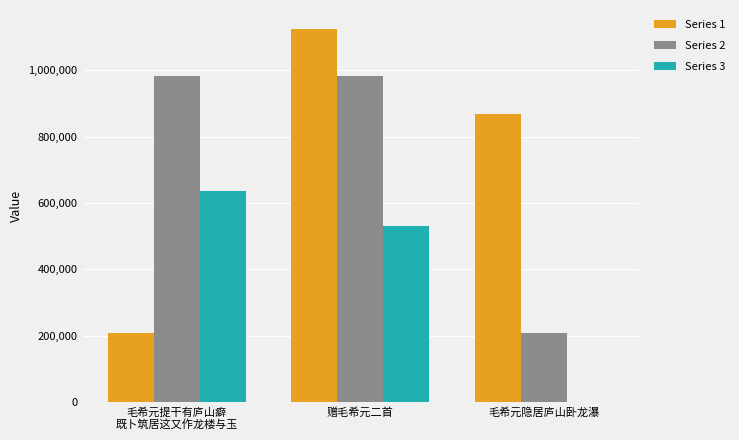

How many groups of bars are there?

3